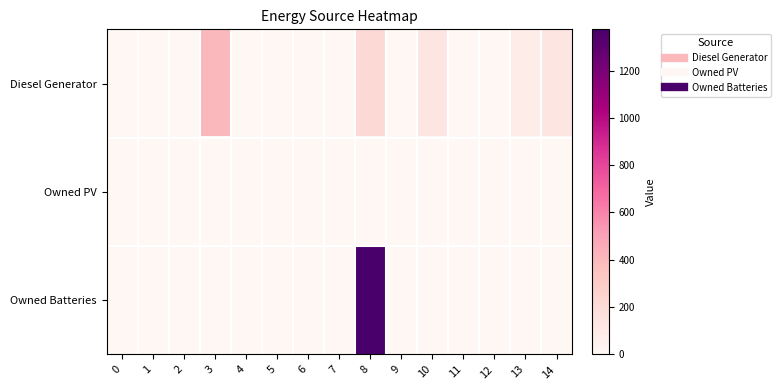

What is the greatest value displayed?

1374